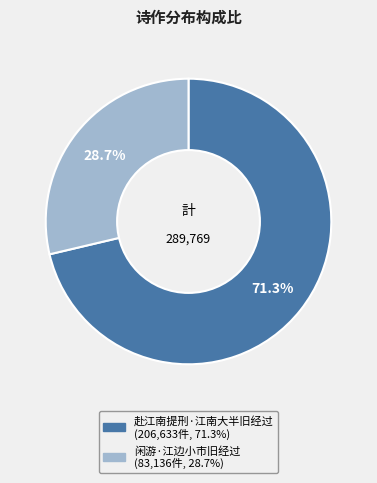

To the nearest percent, what is the combined percentage of 赴江南提刑·江南大半旧经过 and 闲游·江边小市旧经过?

100%